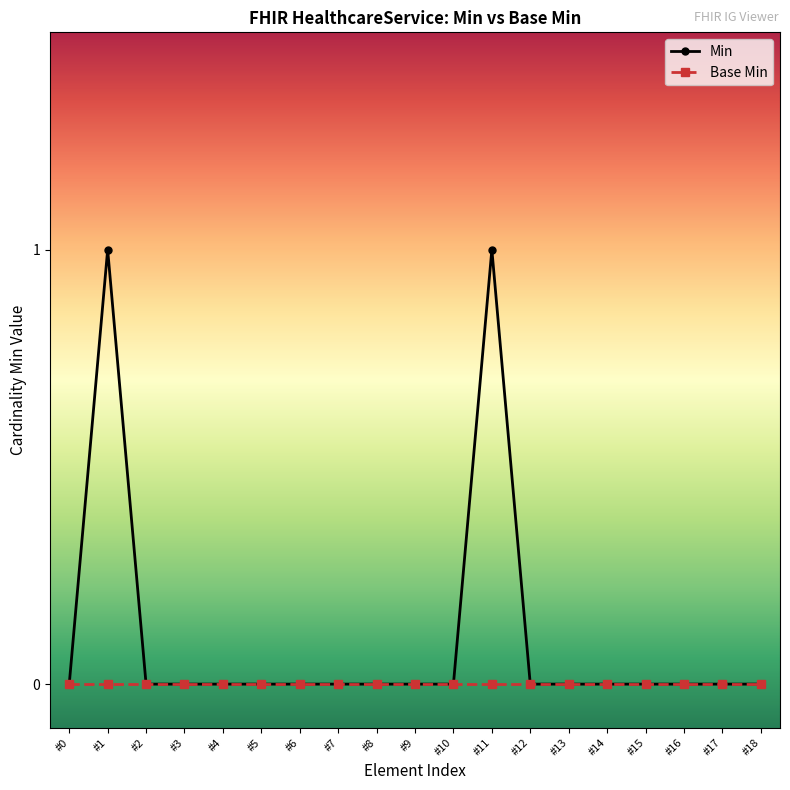

What is the maximum value shown in the chart?

1